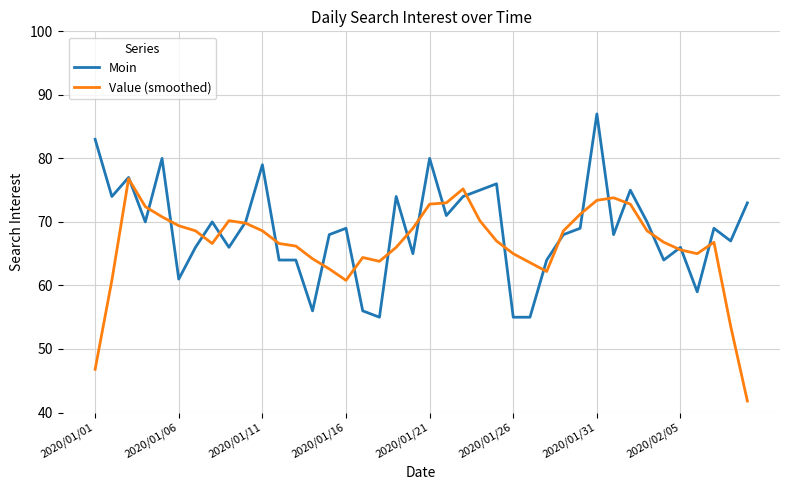

What is the minimum value for Moin?

55.0